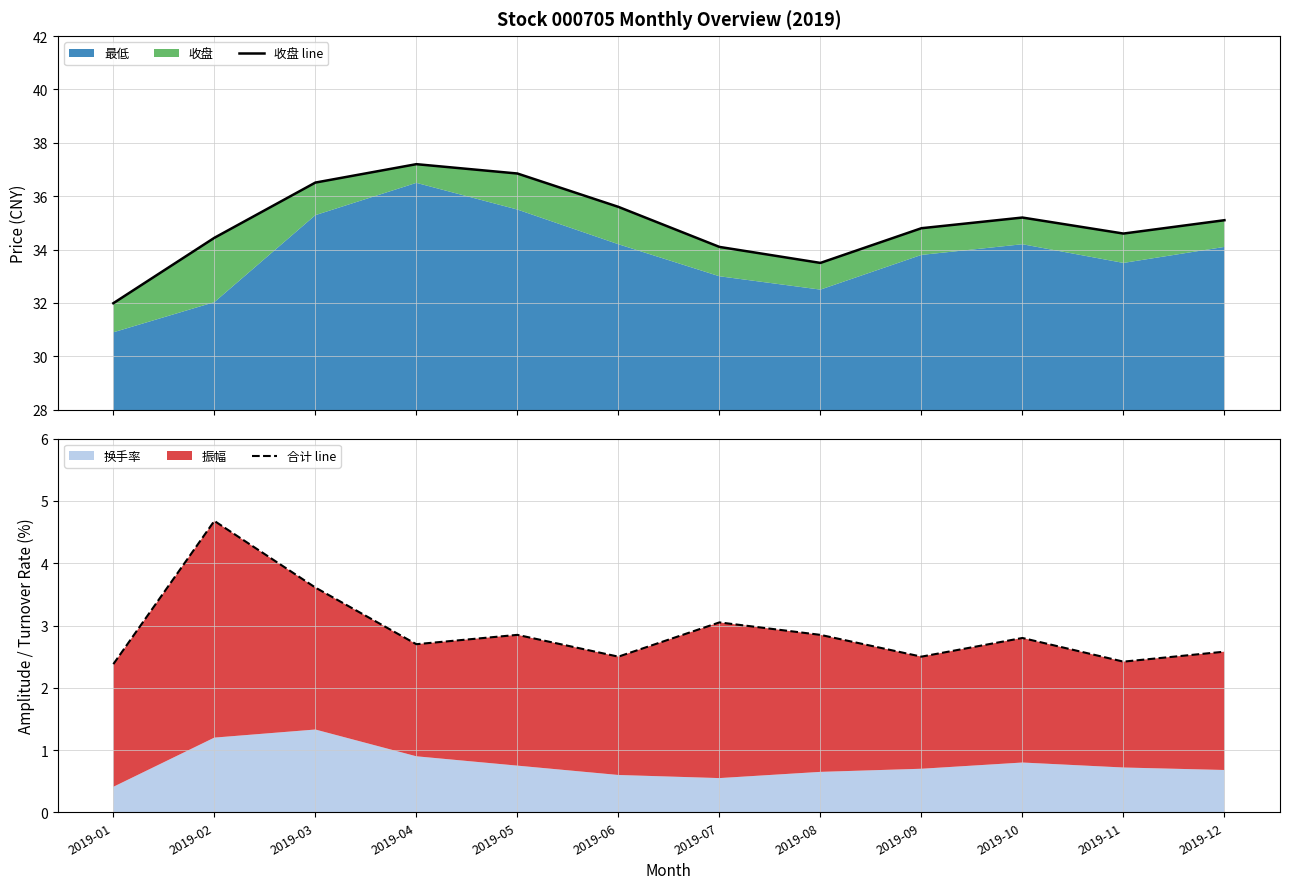

The 合计 line series shows 2.8 at 2019-10. True or false?

True